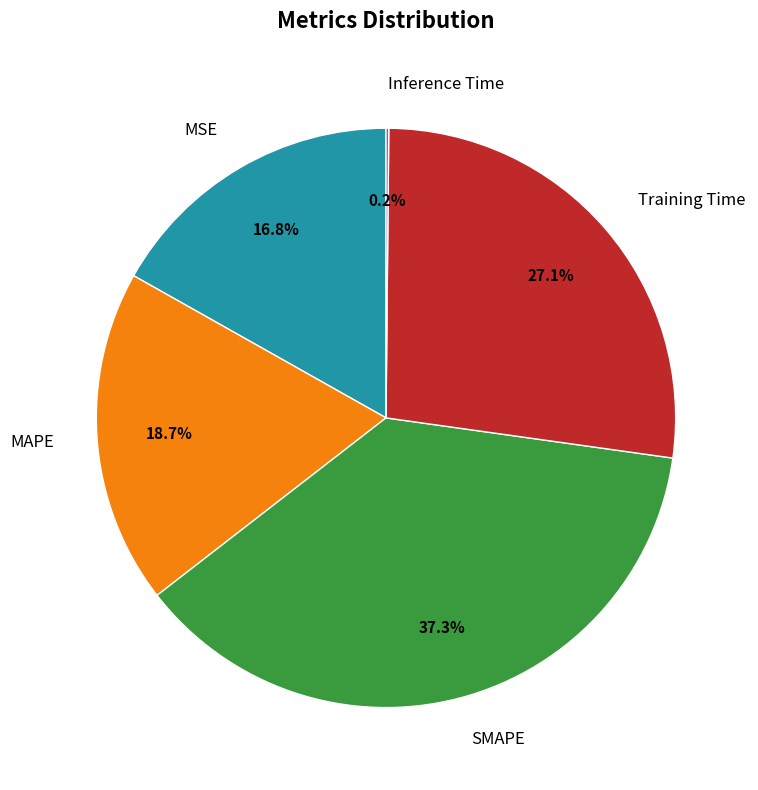

Does MAPE represent more than half of the total?

No